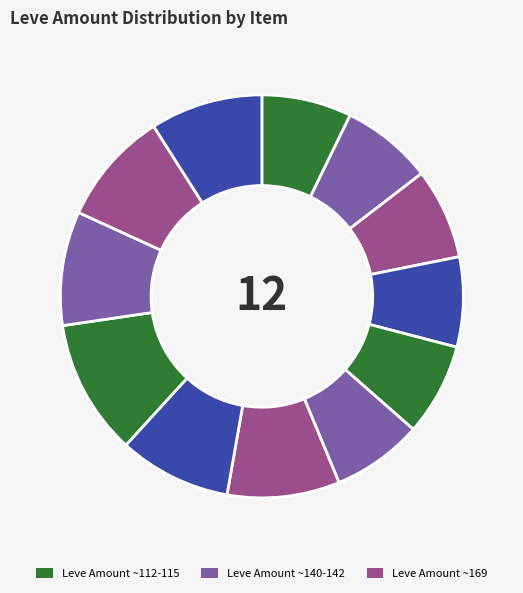

How many segments does this pie chart have?

12